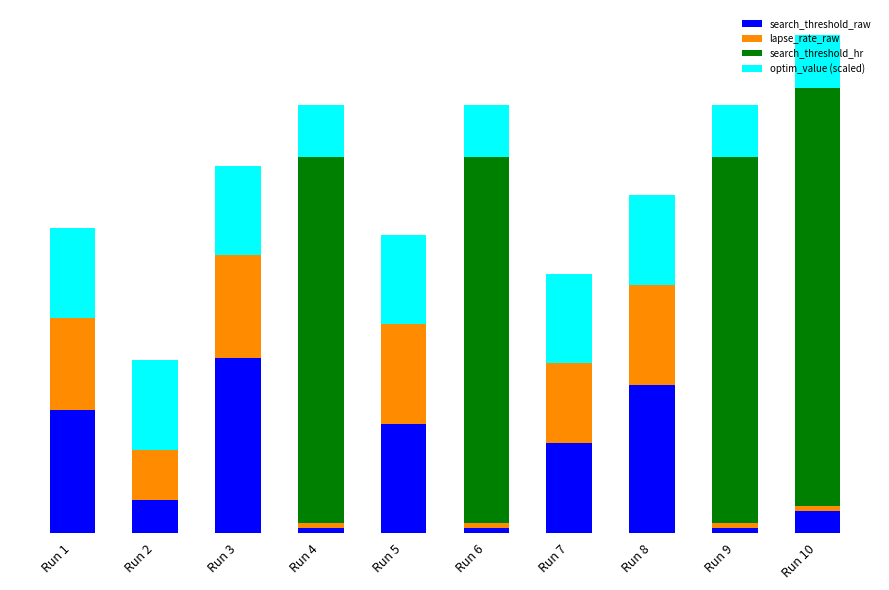

What are all the series names shown in the legend?

search_threshold_raw, lapse_rate_raw, search_threshold_hr, optim_value (scaled)